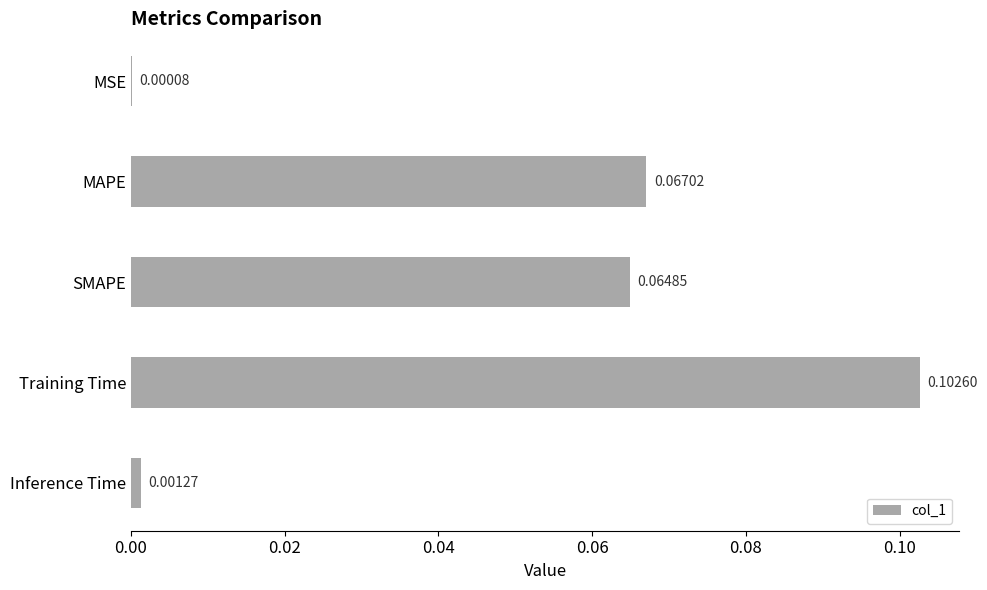

Does the chart contain stacked bars?

No